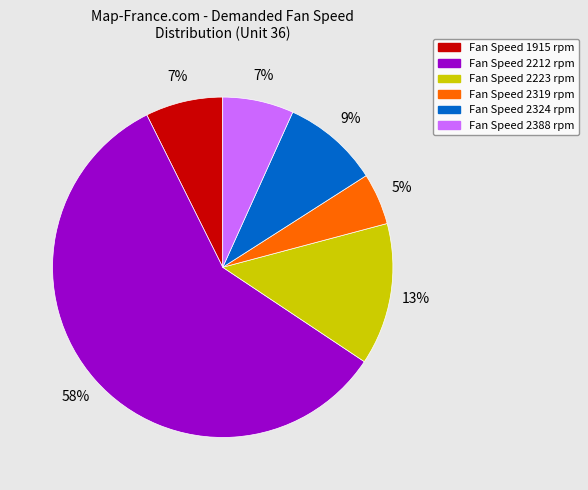

Does any single category account for the majority?

Yes